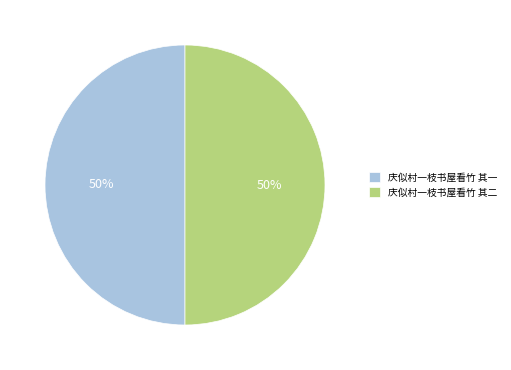

Is it true that 庆似村一枝书屋看竹 其一 is 41% of the pie?

False